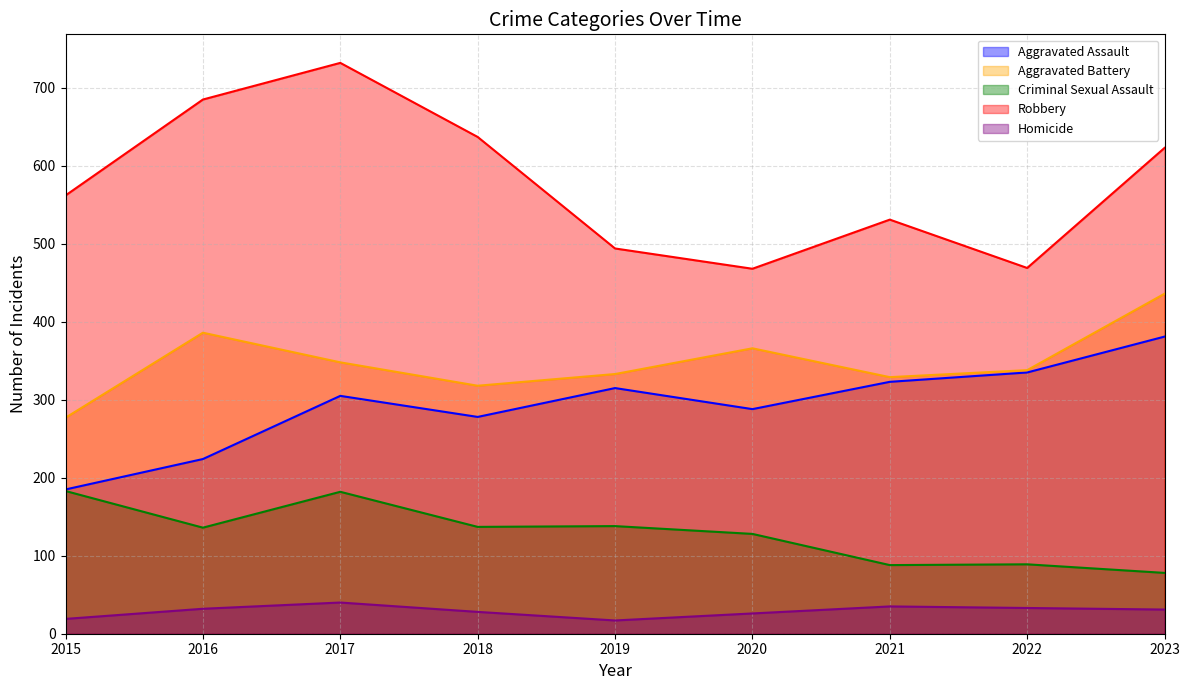

Reading left to right, list all the values displayed in this chart.

Aggravated Assault: 2015=185	2016=224	2017=305	2018=278	2019=315	2020=288	2021=323	2022=335	2023=381
Aggravated Battery: 2015=277	2016=386	2017=348	2018=318	2019=333	2020=366	2021=329	2022=338	2023=436
Criminal Sexual Assault: 2015=183	2016=136	2017=182	2018=137	2019=138	2020=128	2021=88	2022=89	2023=78
Robbery: 2015=562	2016=685	2017=732	2018=637	2019=494	2020=468	2021=531	2022=469	2023=623
Homicide: 2015=19	2016=32	2017=40	2018=28	2019=17	2020=26	2021=35	2022=33	2023=31